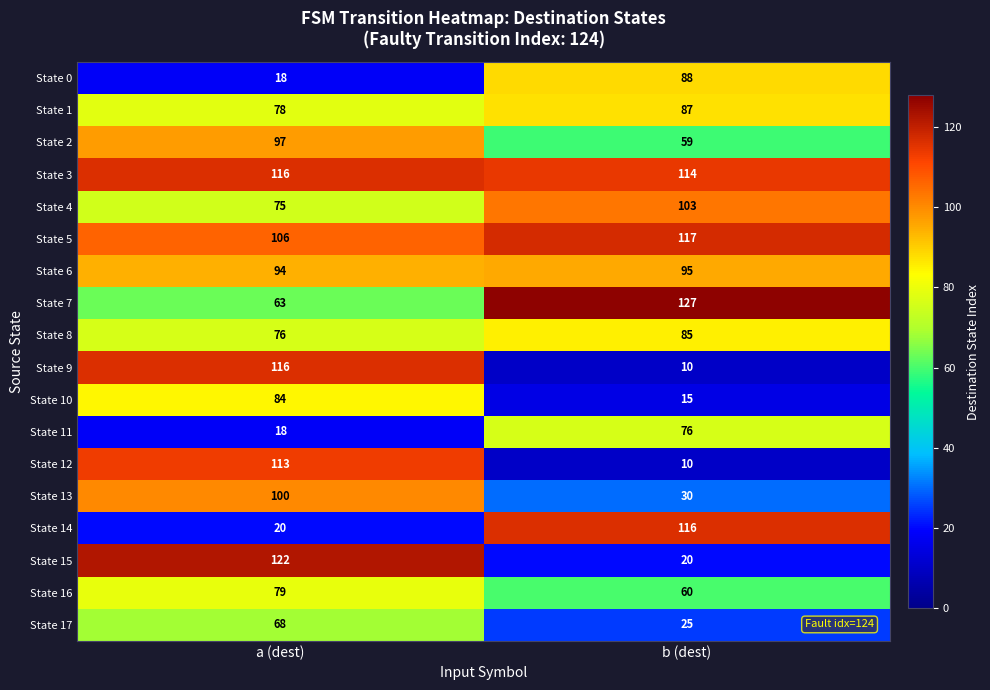

Is the value of State 16 at a (dest) greater than the value of State 10 at a (dest)?

No